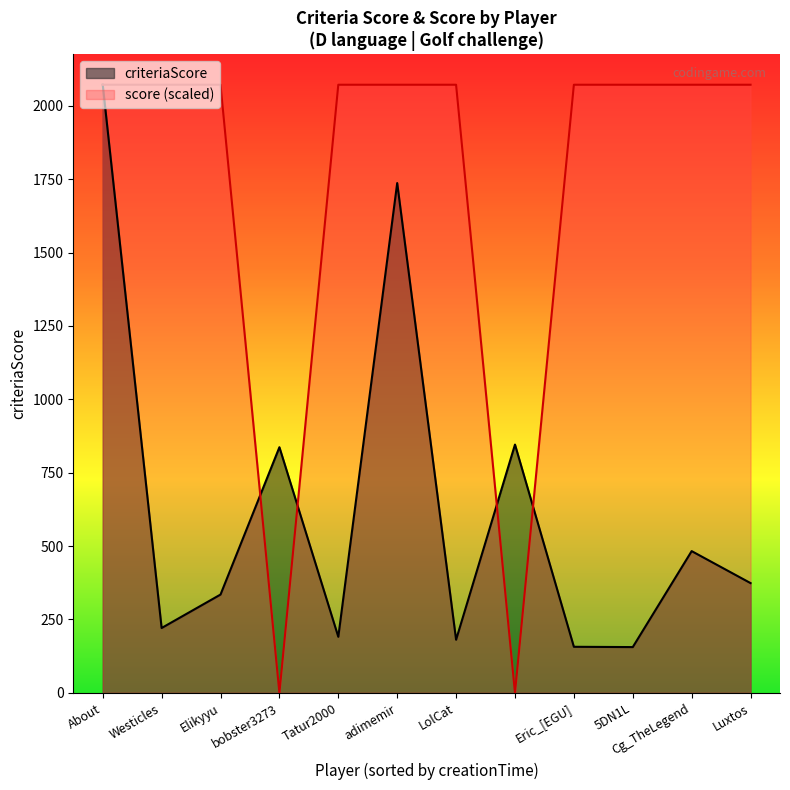

The criteriaScore series shows 846 at . True or false?

True